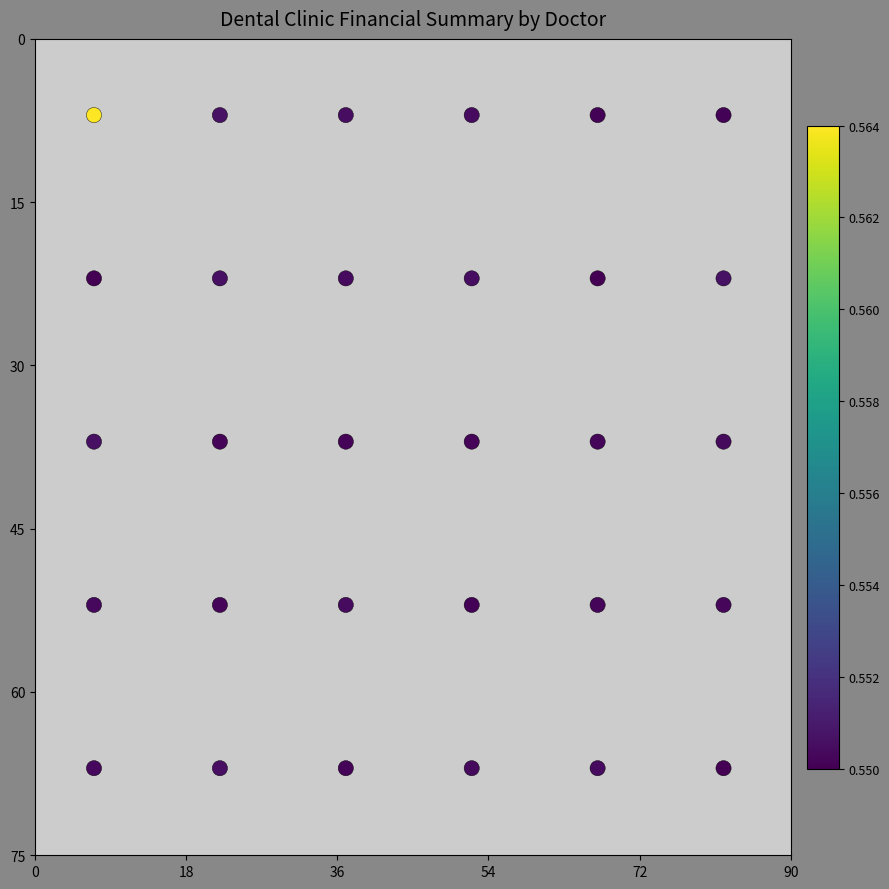

What is the range of X values (max minus min)?

75